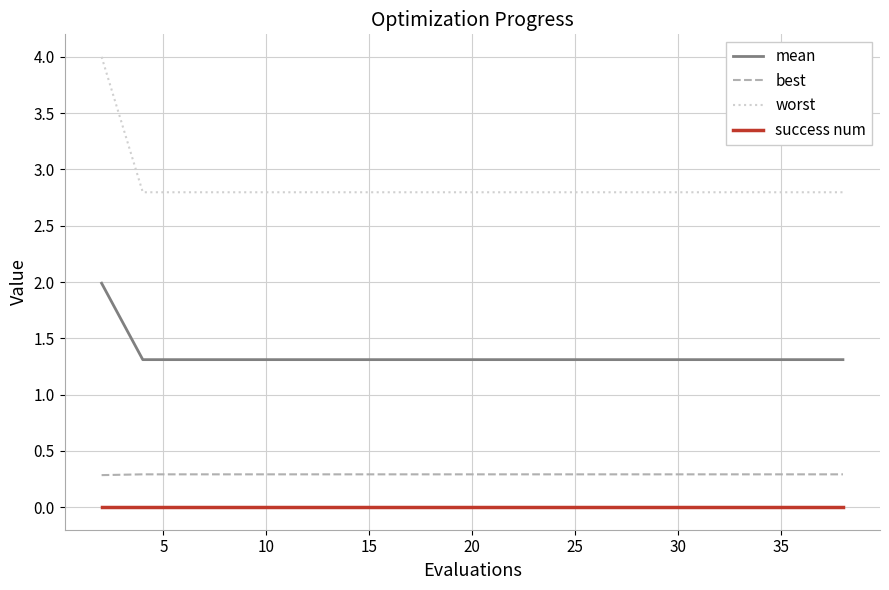

Which series has the largest total across all categories?

worst